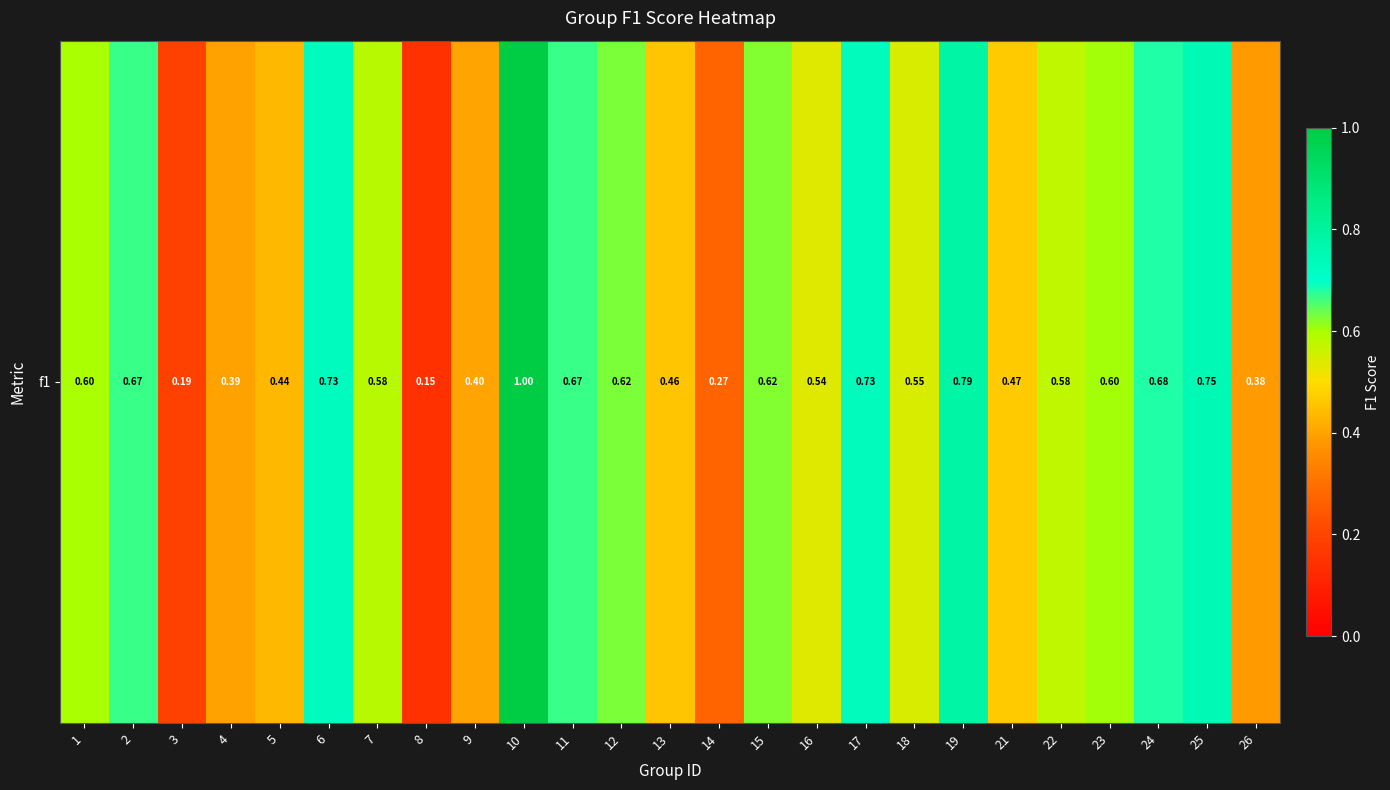

Where is the data nearest to the value 0?

8